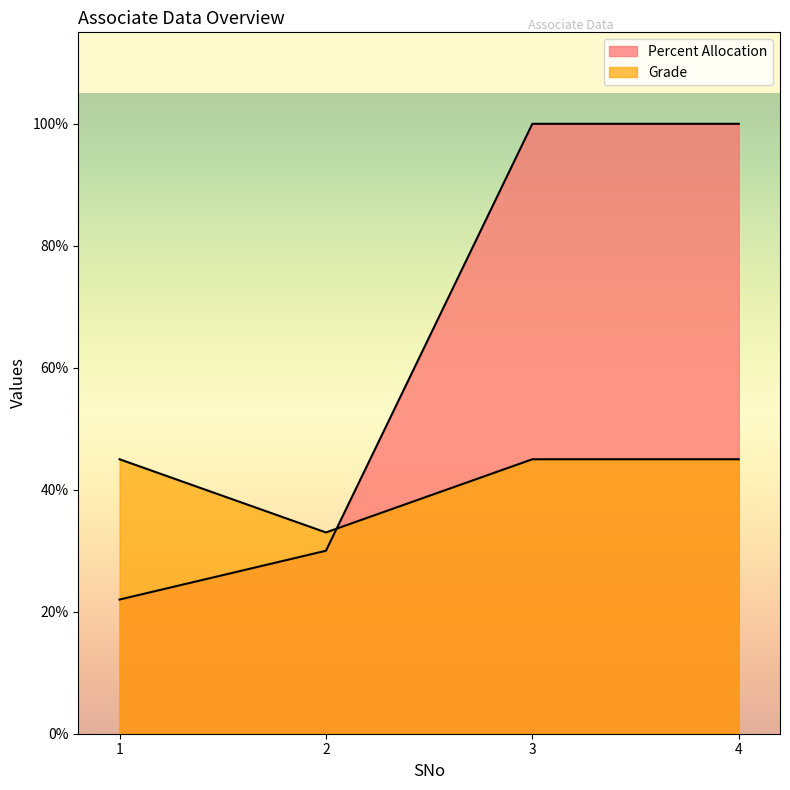

Count the number of data series in this chart.

2